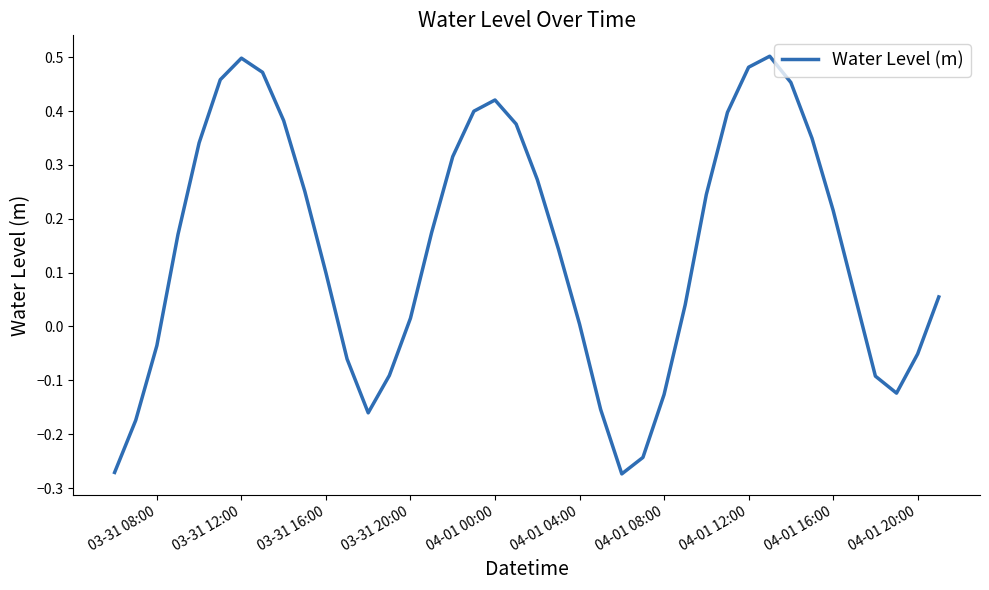

How many lines are shown in the chart?

1